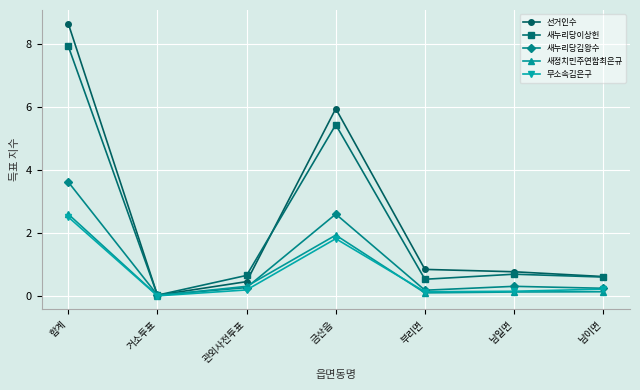

What is the label of the 2nd point from the right?

남일면